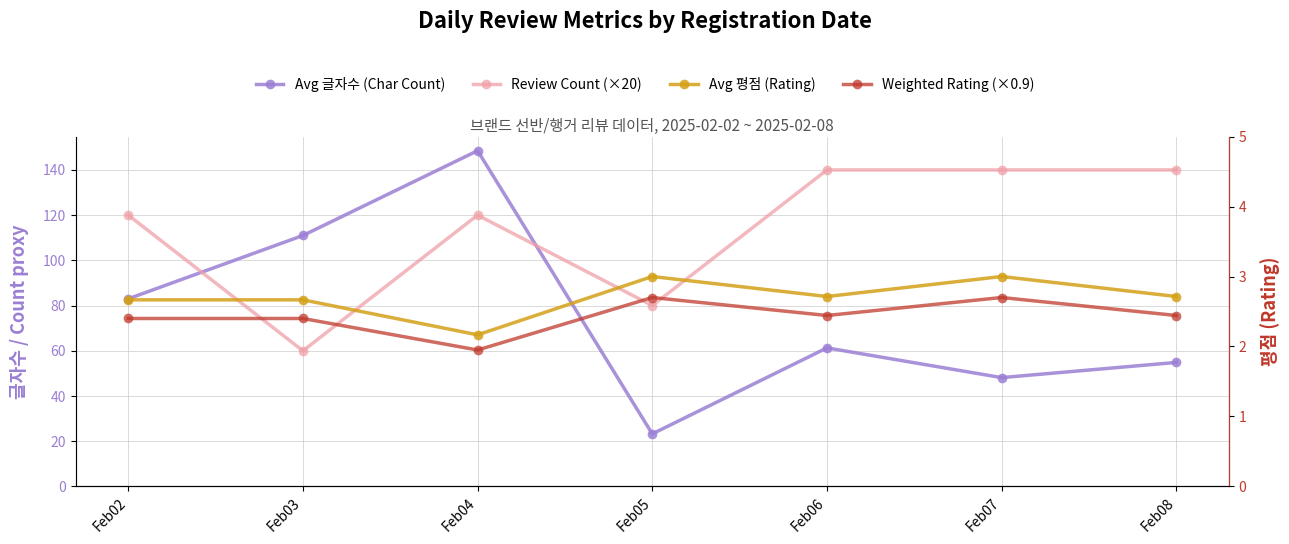

What is the spread (max minus min) of values at Feb03?

108.6